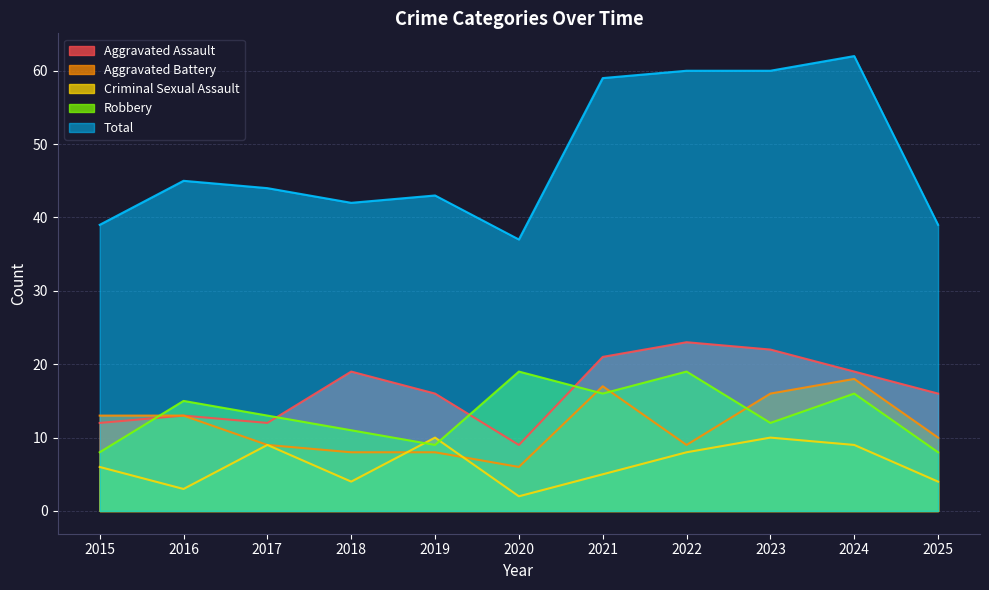

How many lines are shown in the chart?

5